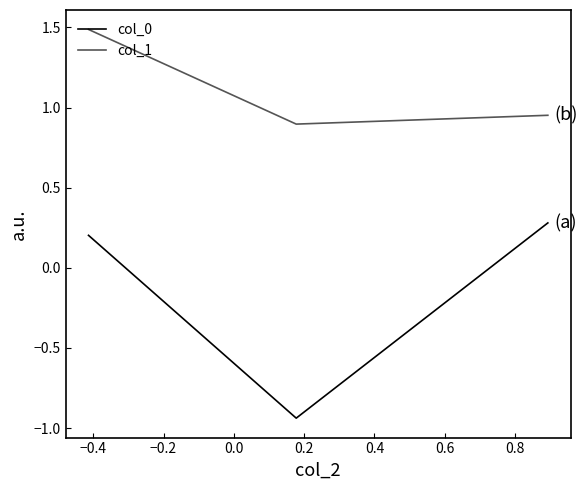

Which series has the largest total across all categories?

col_1